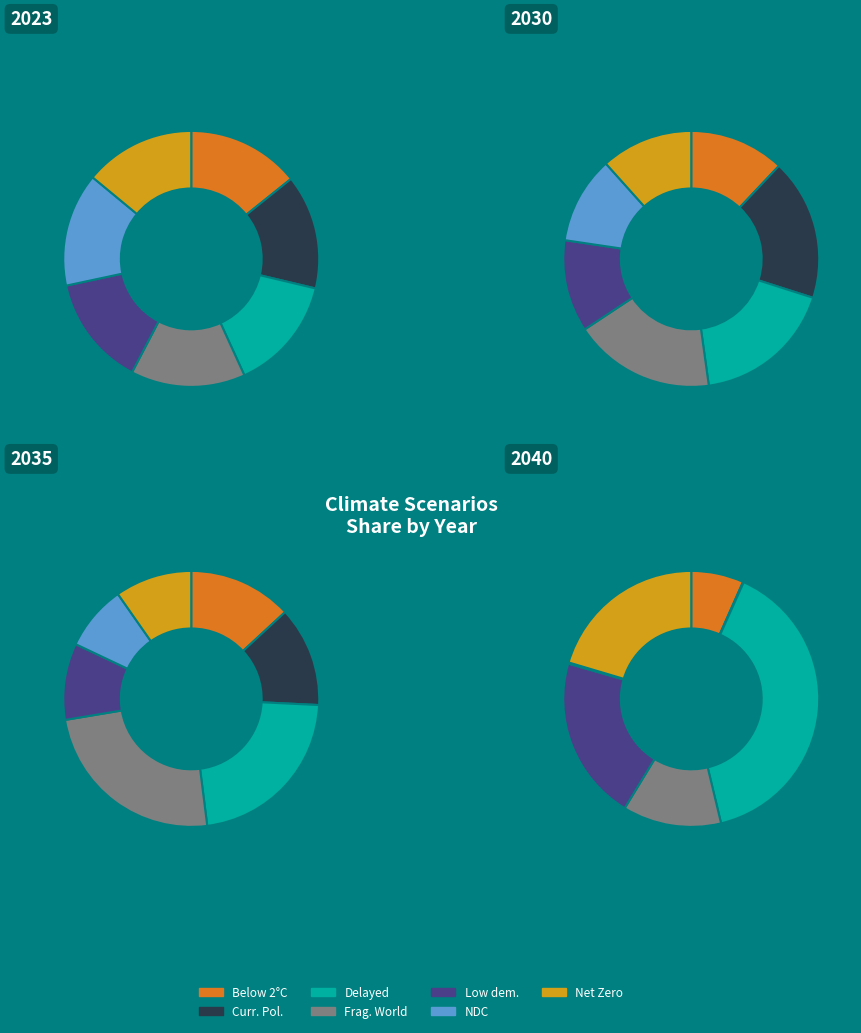

What percentage is the 5 slice, to the nearest percent?

11%